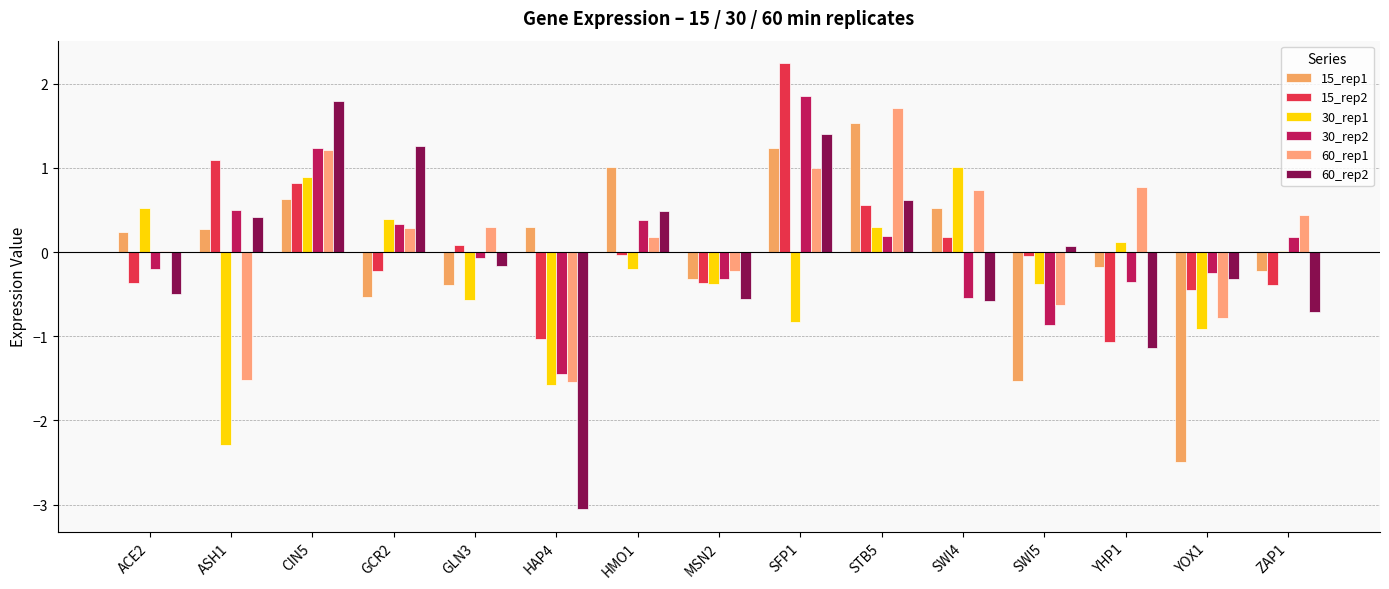

The value of 60_rep2 at ASH1 is 0.4. True or false?

True